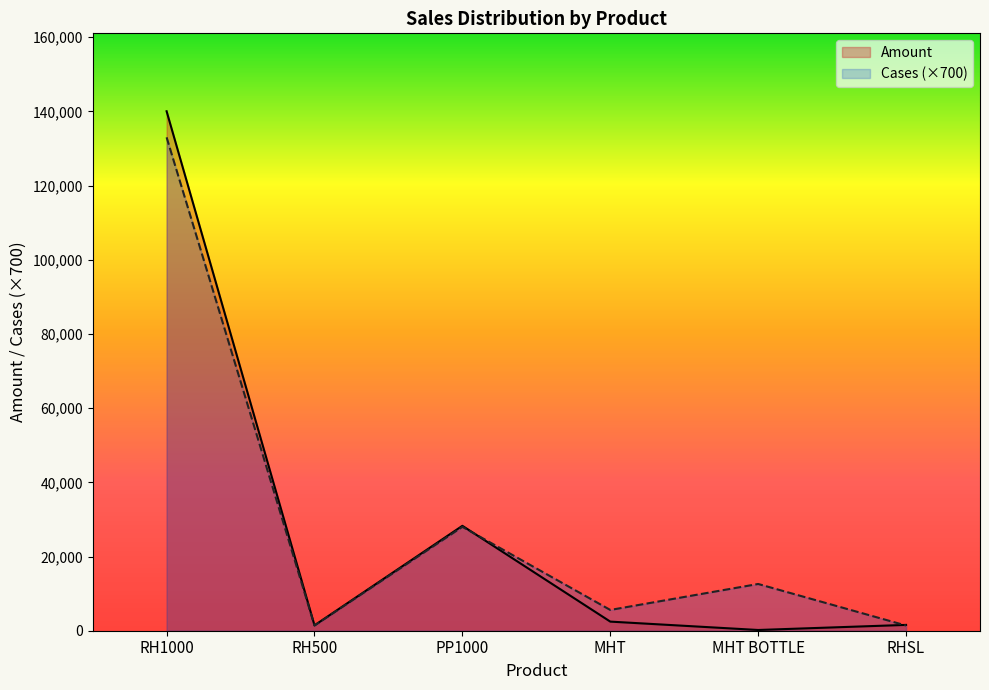

What is the maximum value shown in the chart?

140030